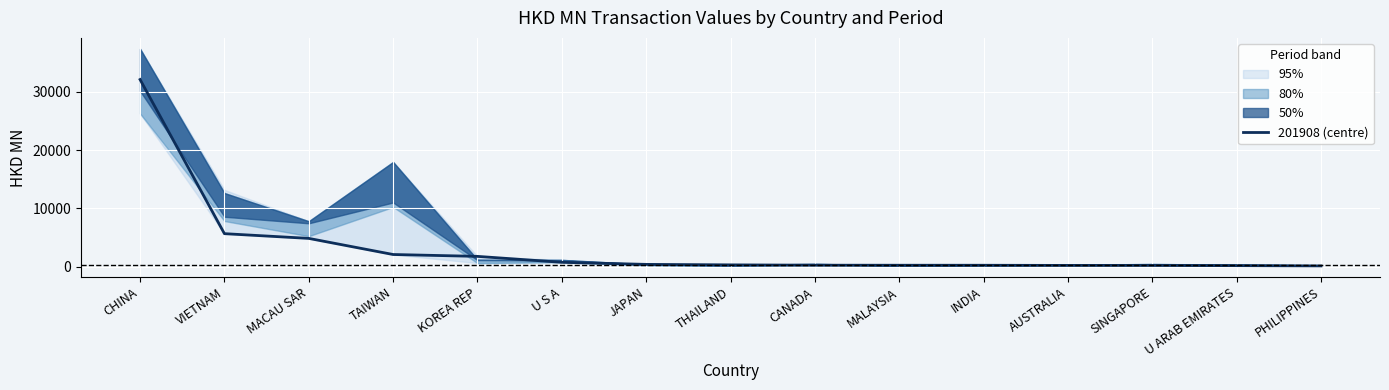

Between MALAYSIA and AUSTRALIA, which is larger?

MALAYSIA